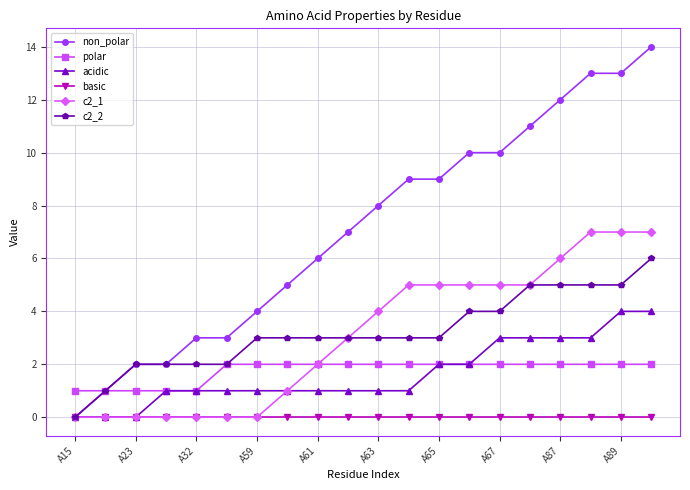

List the series in order of their peak value, highest first.

non_polar, c2_1, c2_2, acidic, polar, basic